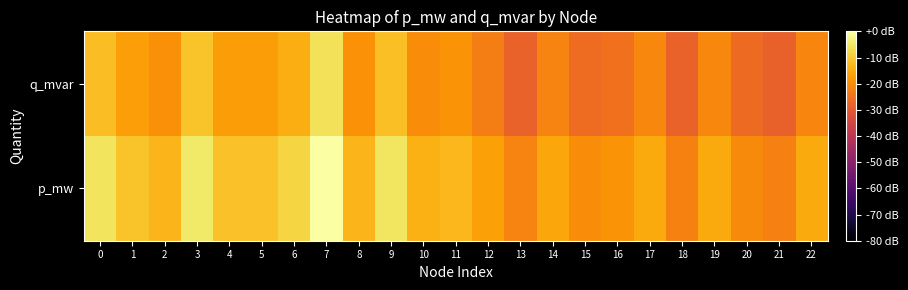

Rank the series at 0 from lowest to highest value.

q_mvar, p_mw